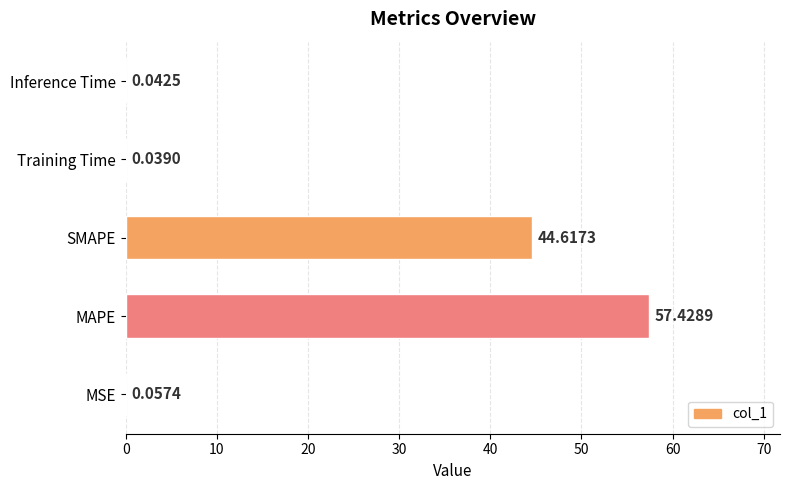

What is the sum of the values at Inference Time and MAPE?

57.5